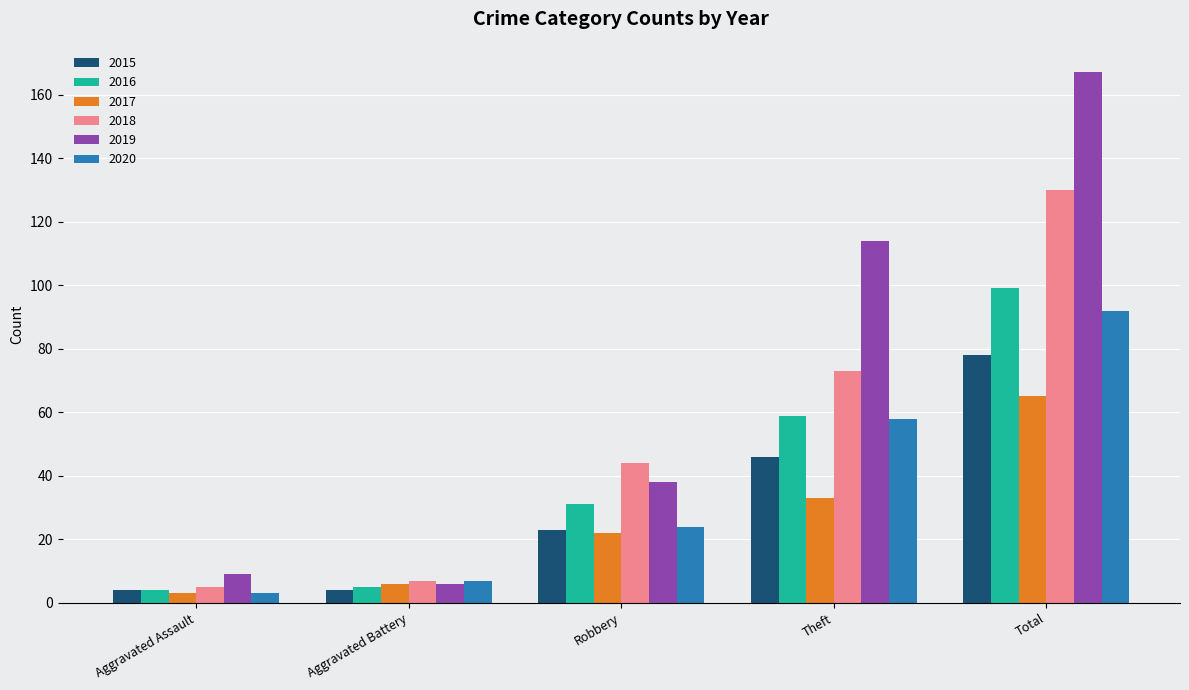

Which series has the largest total across all categories?

2019